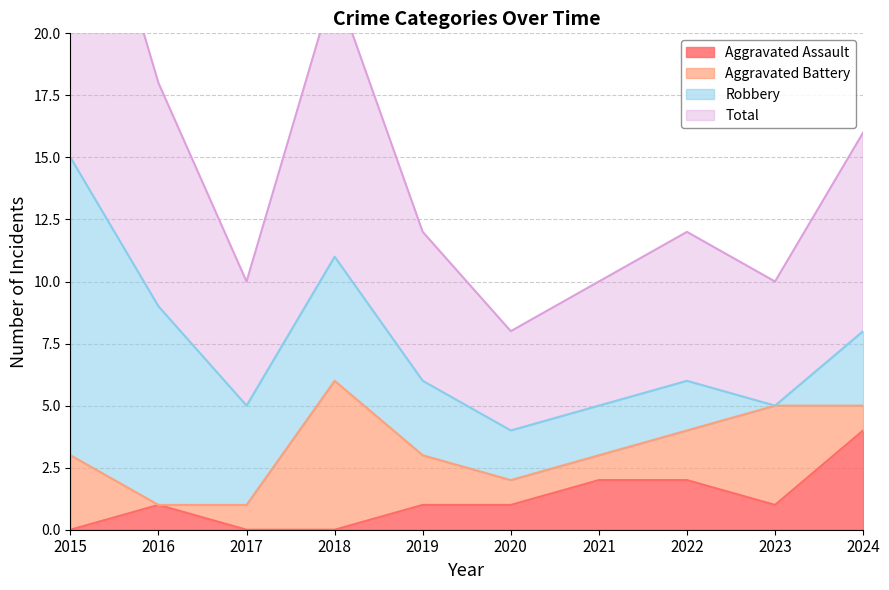

At which label does Aggravated Assault reach its peak?

2024